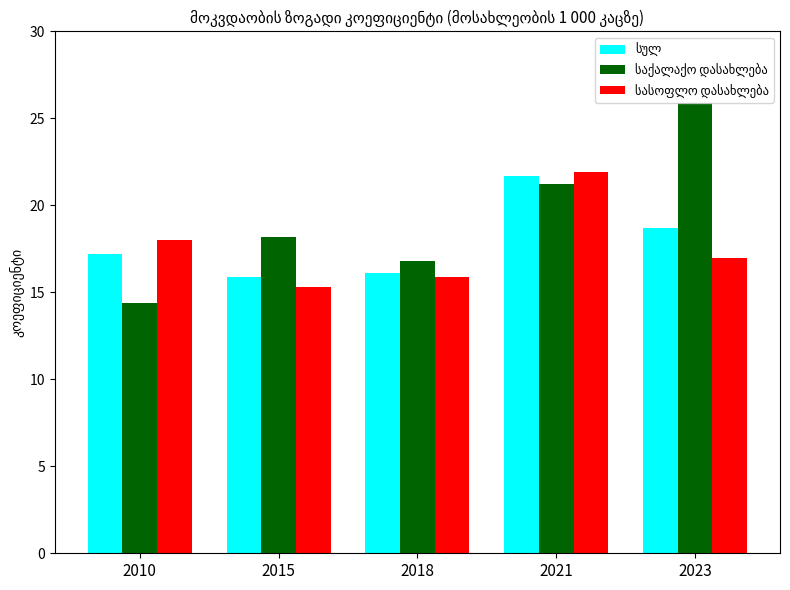

Which label corresponds to the smallest value in the chart?

2010